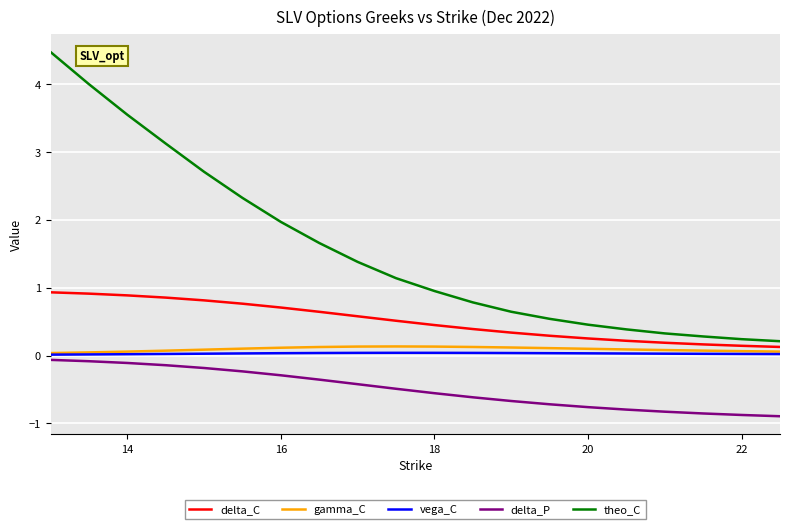

Which series has the widest spread of values?

theo_C